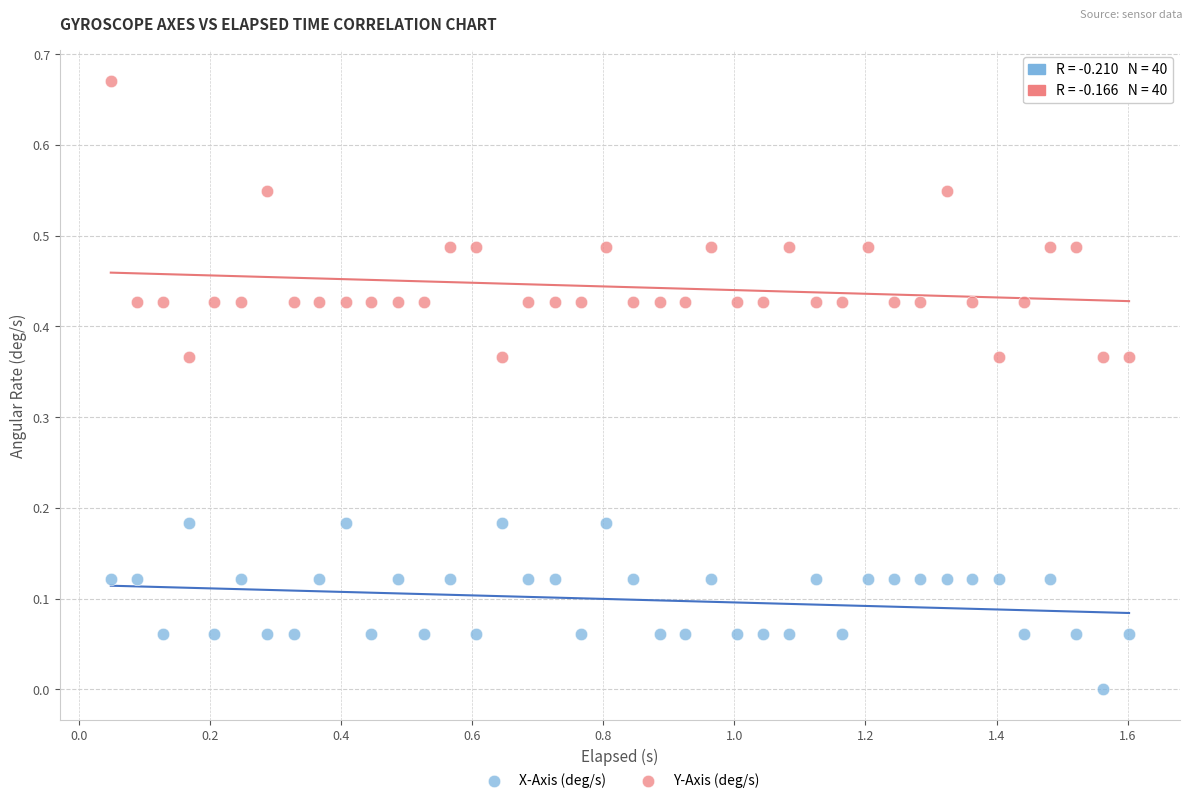

Across all data points, what is the range of X values (max minus min)?

1.6